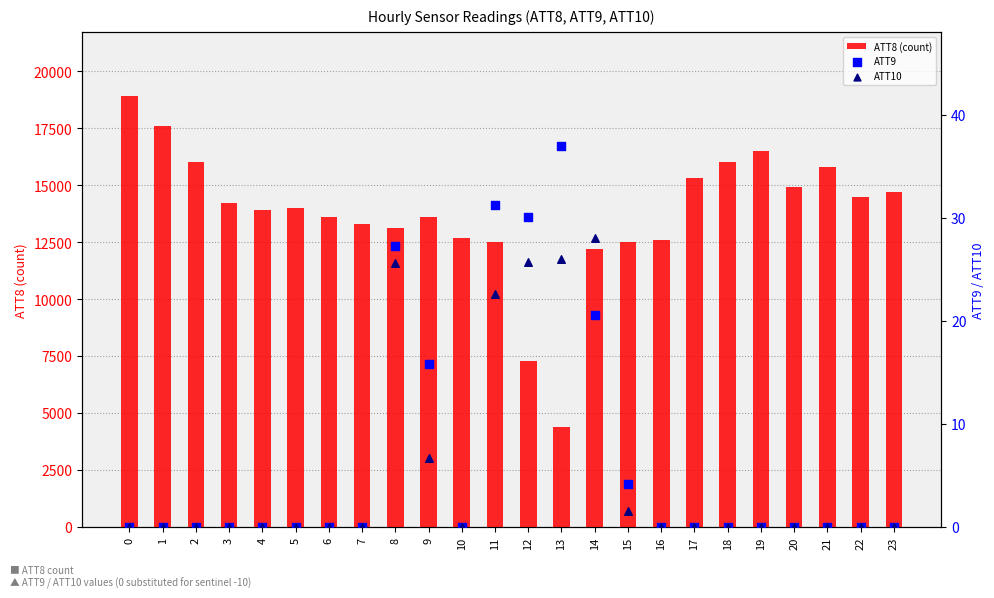

Which series reaches the minimum Y coordinate?

ATT9